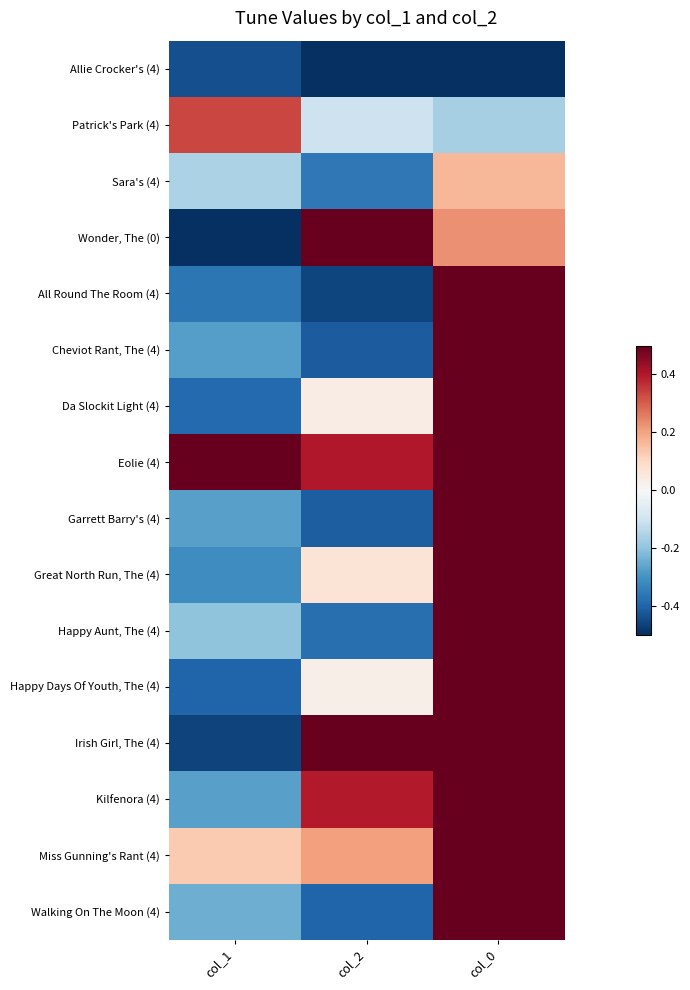

Reading right to left, transcribe all the data shown in this chart.

Allie Crocker's (4): col_0=-0.5	col_2=-0.5	col_1=-0.4
Patrick's Park (4): col_0=-0.2	col_2=-0.1	col_1=0.3
Sara's (4): col_0=0.2	col_2=-0.4	col_1=-0.2
Wonder, The (0): col_0=0.2	col_2=0.5	col_1=-0.5
All Round The Room (4): col_0=0.5	col_2=-0.5	col_1=-0.4
Cheviot Rant, The (4): col_0=0.5	col_2=-0.4	col_1=-0.3
Da Slockit Light (4): col_0=0.5	col_2=0.0	col_1=-0.4
Eolie (4): col_0=0.5	col_2=0.4	col_1=0.5
Garrett Barry's (4): col_0=0.5	col_2=-0.4	col_1=-0.3
Great North Run, The (4): col_0=0.5	col_2=0.1	col_1=-0.3
Happy Aunt, The (4): col_0=0.5	col_2=-0.4	col_1=-0.2
Happy Days Of Youth, The (4): col_0=0.5	col_2=0.0	col_1=-0.4
Irish Girl, The (4): col_0=0.5	col_2=0.5	col_1=-0.5
Kilfenora (4): col_0=0.5	col_2=0.4	col_1=-0.3
Miss Gunning's Rant (4): col_0=0.5	col_2=0.2	col_1=0.1
Walking On The Moon (4): col_0=0.5	col_2=-0.4	col_1=-0.2